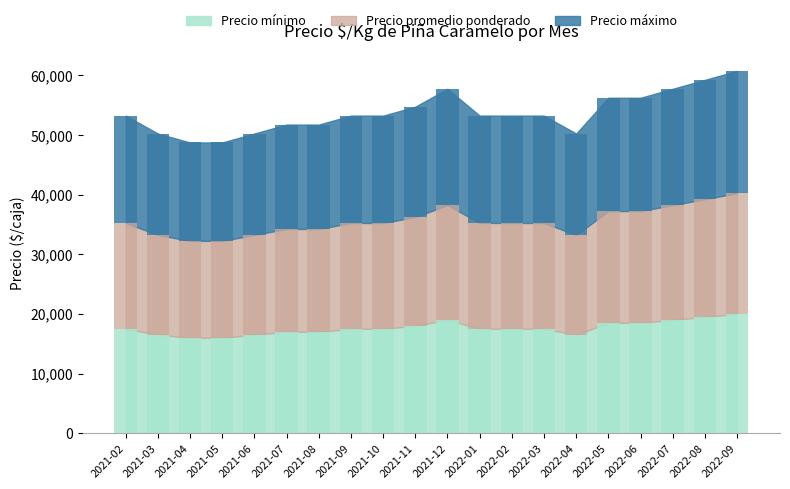

The Precio máximo series shows 16500 at 2021-05. True or false?

True